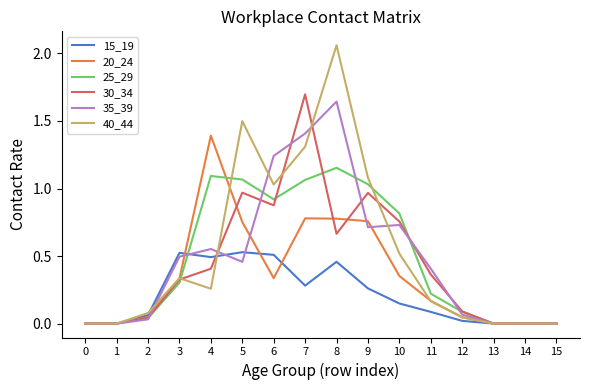

True or false: 30_34 has more than 1 points higher than both neighbors.

True